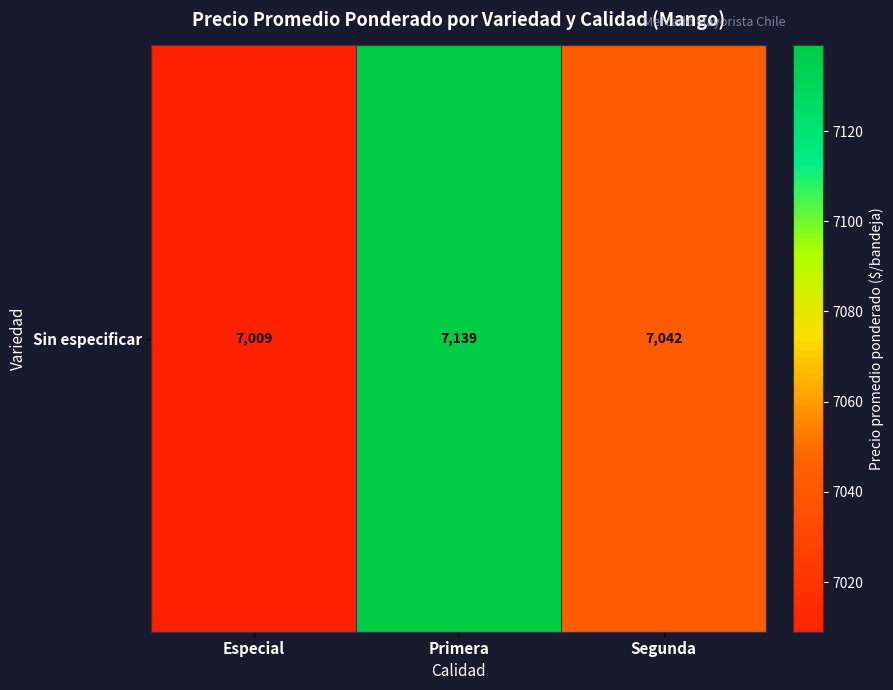

Rank the categories by value from highest to lowest.

Primera, Segunda, Especial